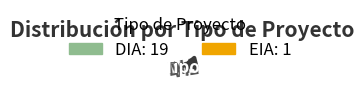

Do EIA and Interregional_DIA together represent more than half of the pie?

No